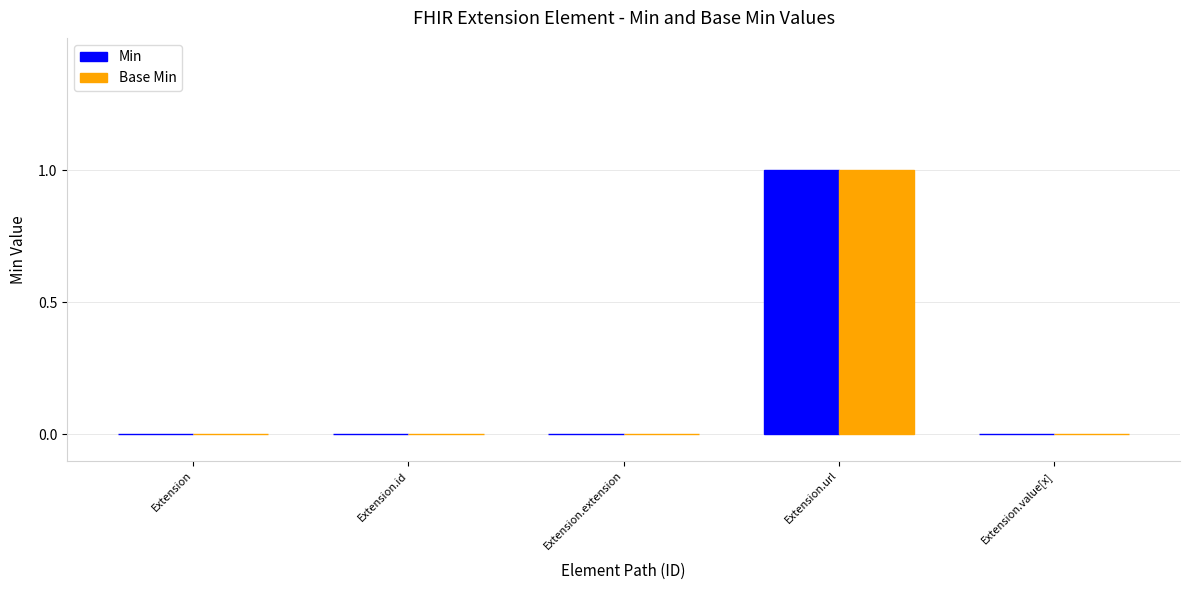

At which category is the sum across all series the highest?

Extension.url